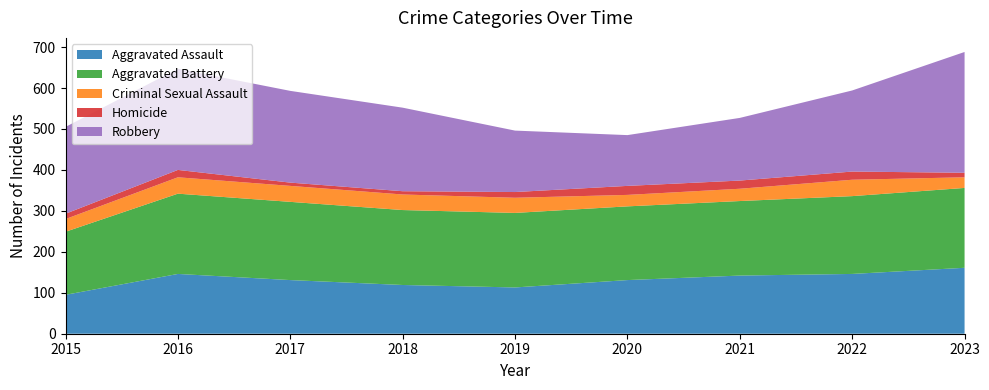

Reading left to right, transcribe all the data shown in this chart.

Aggravated Assault: 95	146	131	119	113	131	142	146	161
Aggravated Battery: 154	196	191	183	182	180	182	190	195
Criminal Sexual Assault: 31	40	39	38	37	28	30	40	26
Homicide: 13	18	8	8	14	22	20	20	11
Robbery: 212	247	224	204	150	124	153	198	295